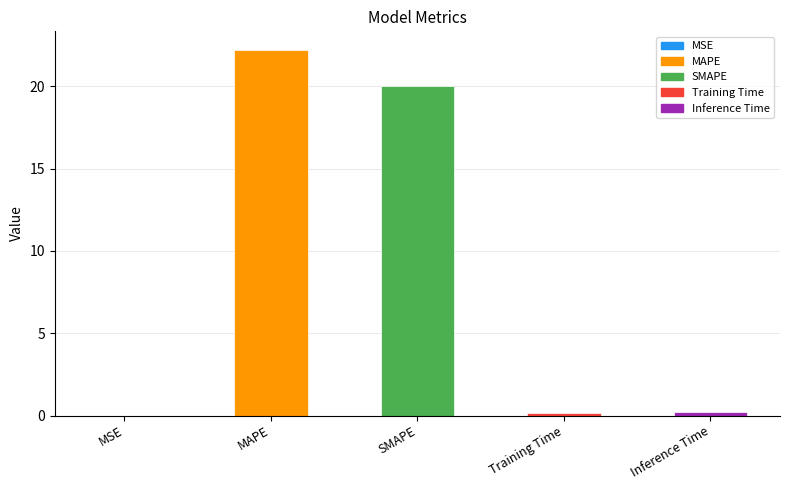

What is the greatest value displayed?

22.2